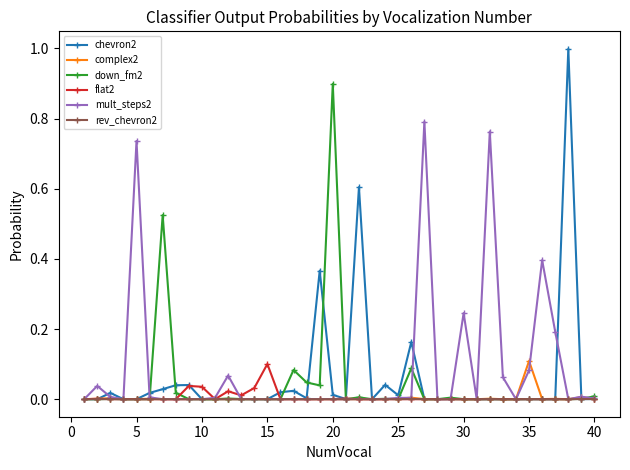

Which series has the largest range (max minus min)?

chevron2